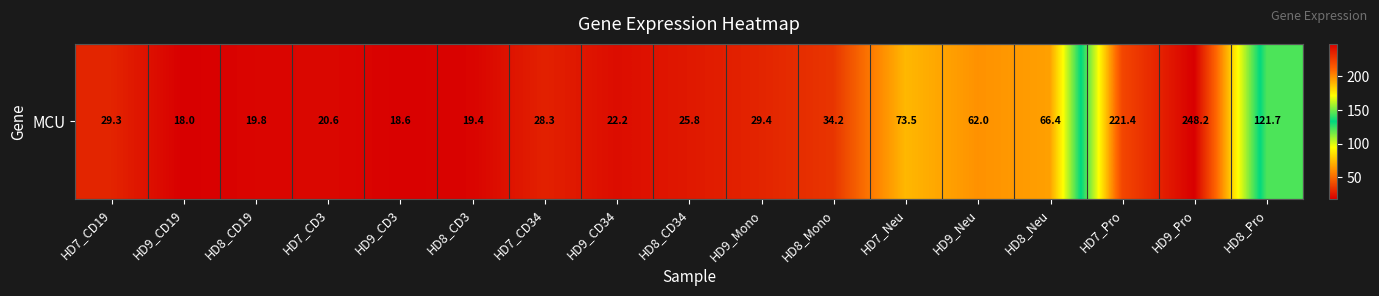

List the labels in order of value, largest first.

HD9_Pro, HD7_Pro, HD8_Pro, HD7_Neu, HD8_Neu, HD9_Neu, HD8_Mono, HD9_Mono, HD7_CD19, HD7_CD34, HD8_CD34, HD9_CD34, HD7_CD3, HD8_CD19, HD8_CD3, HD9_CD3, HD9_CD19